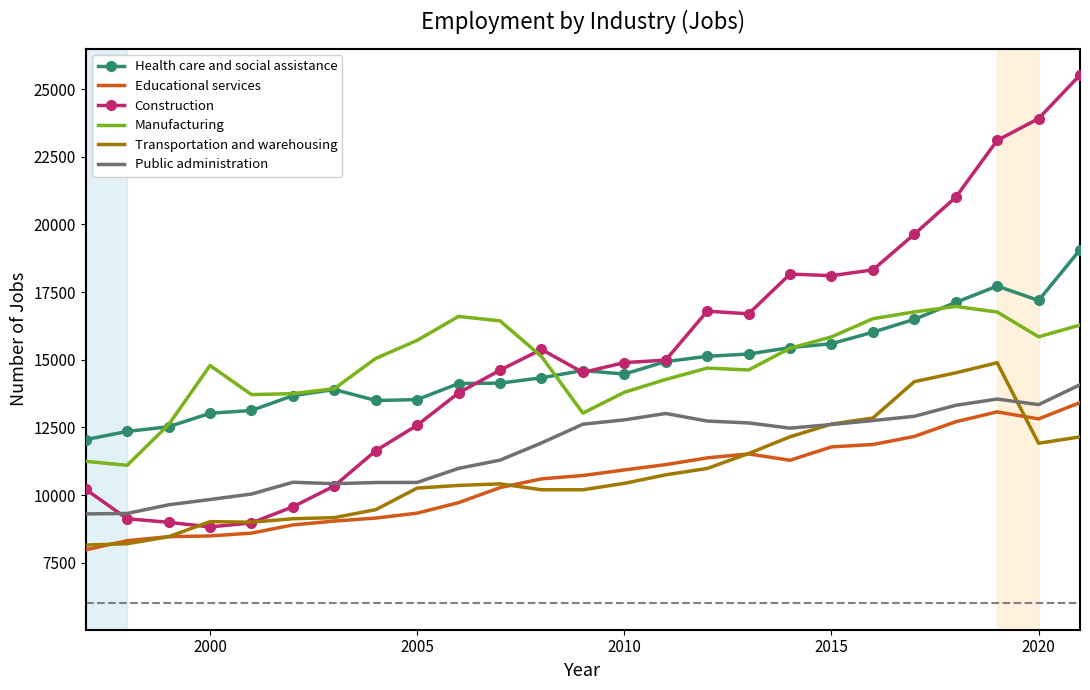

Which series has the widest spread of values?

Construction